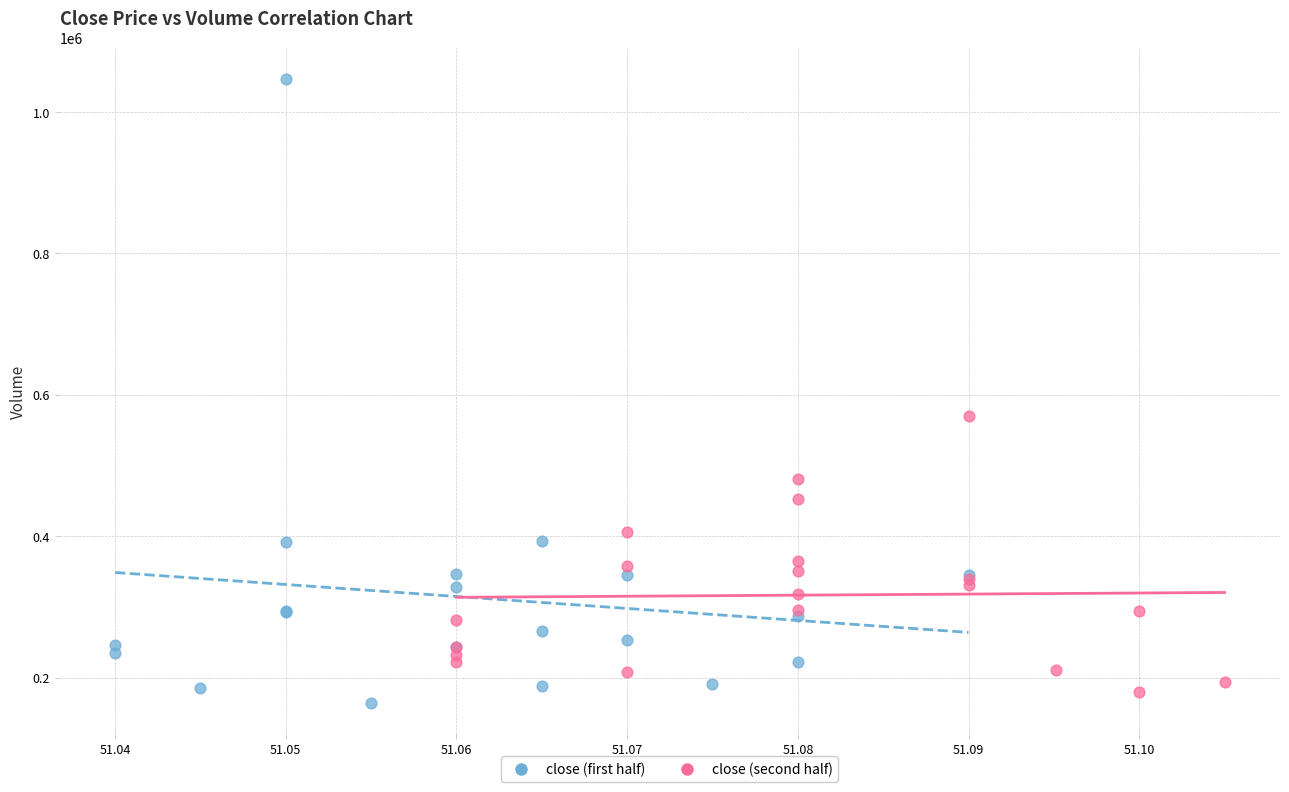

Which series contains the lowest Y value?

close (first half)